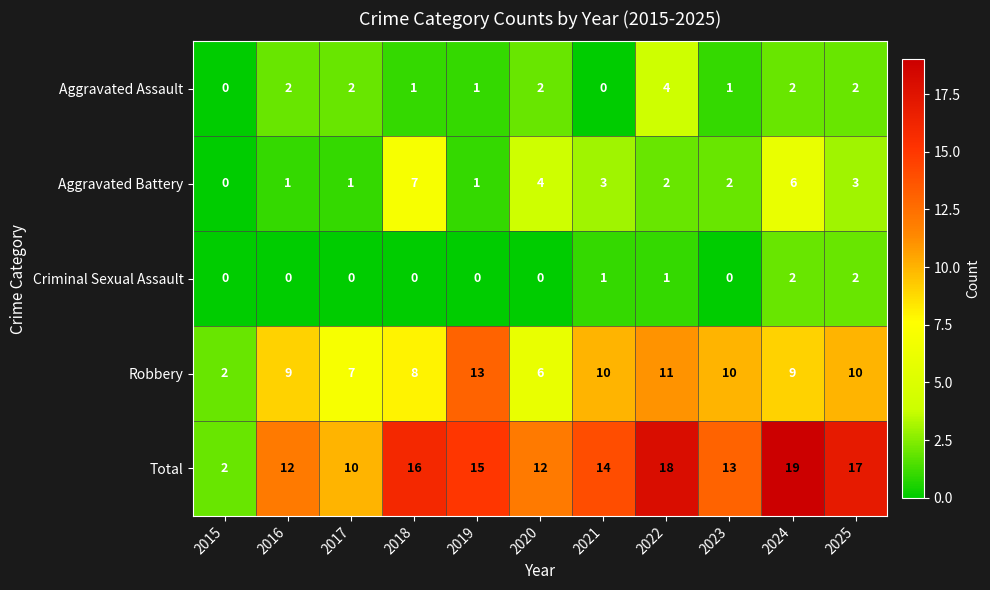

List the series in order of their peak value, highest first.

Total, Robbery, Aggravated Battery, Aggravated Assault, Criminal Sexual Assault